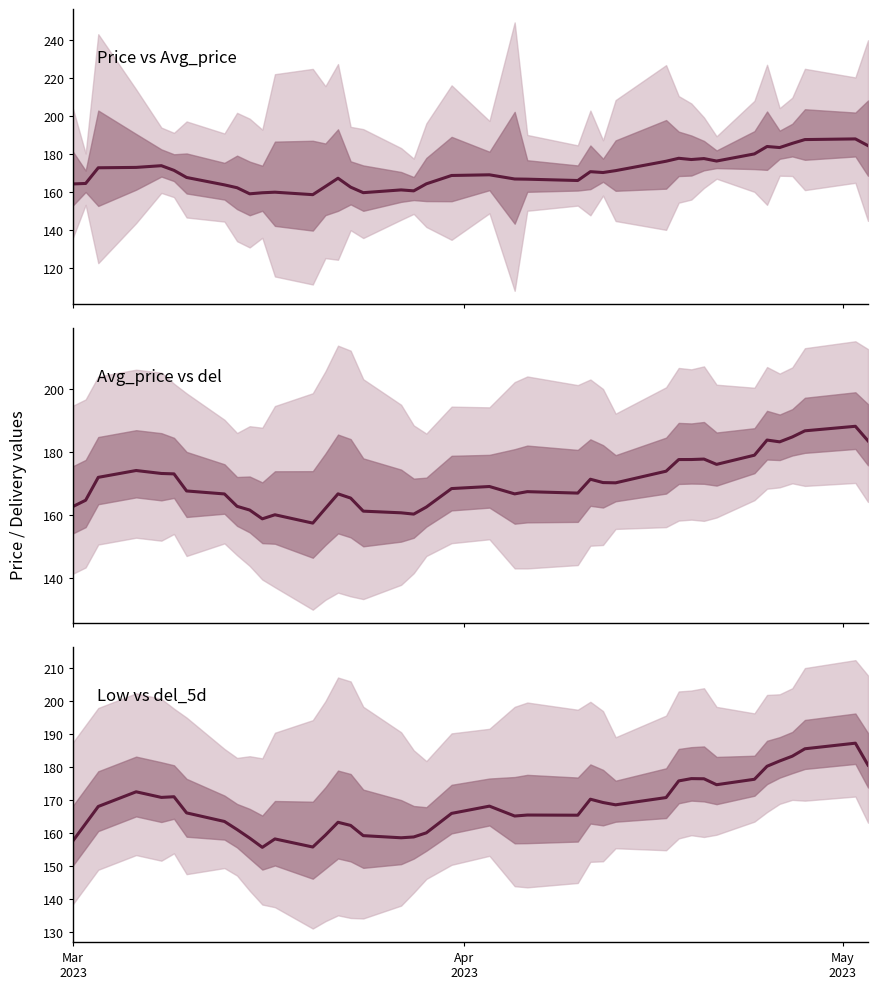

What are all the series names shown in the legend?

Price, Avg_price, Low